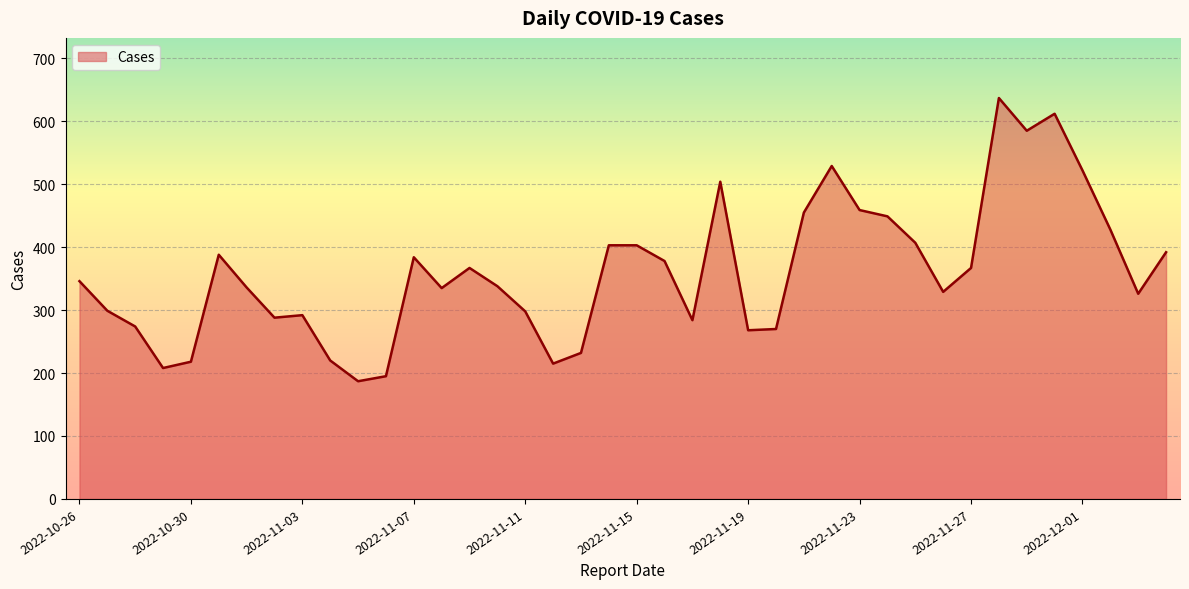

What is the minimum value shown in the chart?

187